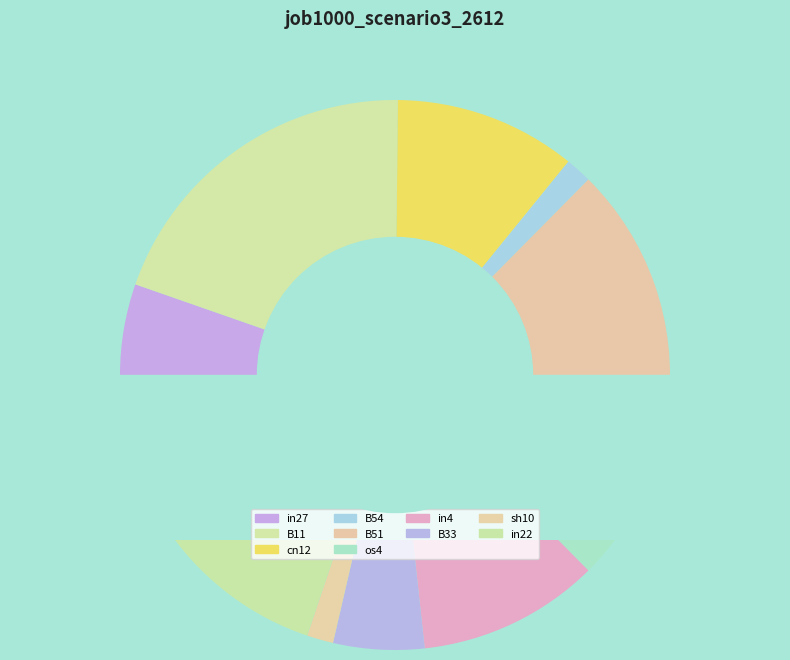

To the nearest percent, what is the average slice percentage?

10%